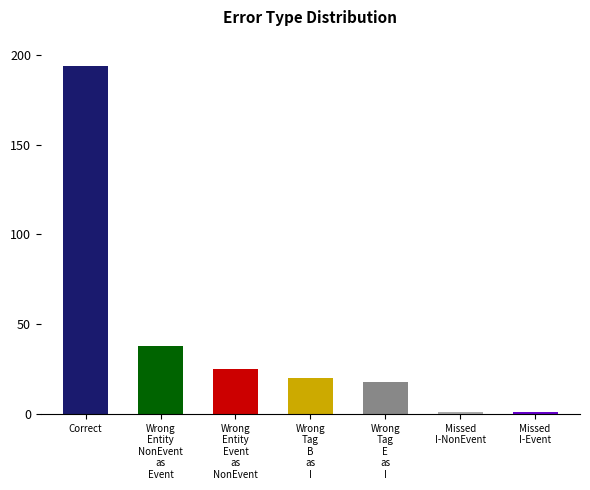

What is the difference between the maximum and second lowest values?

193